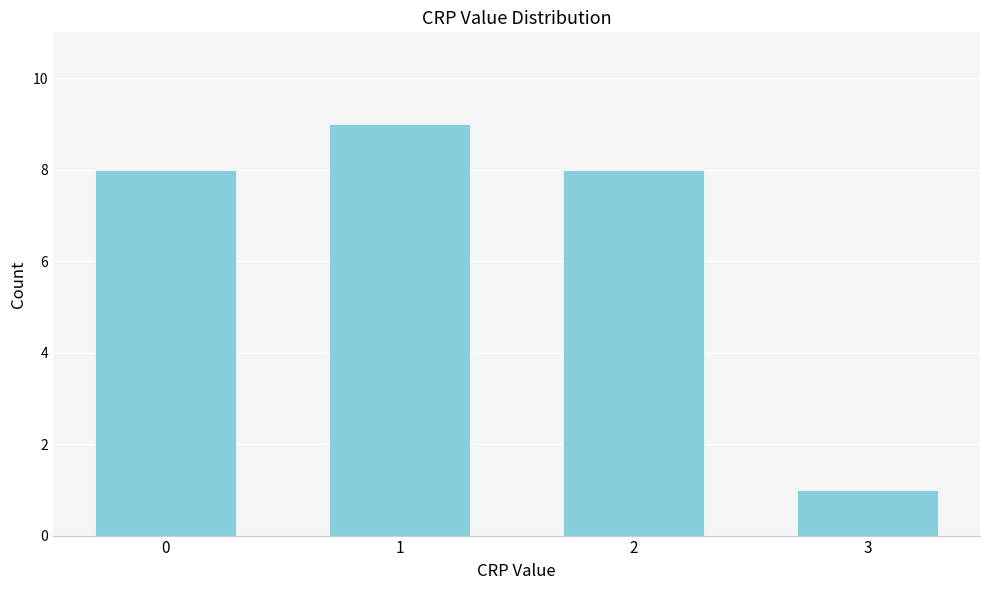

Reading left to right, list all the values displayed in this chart.

8	9	8	1